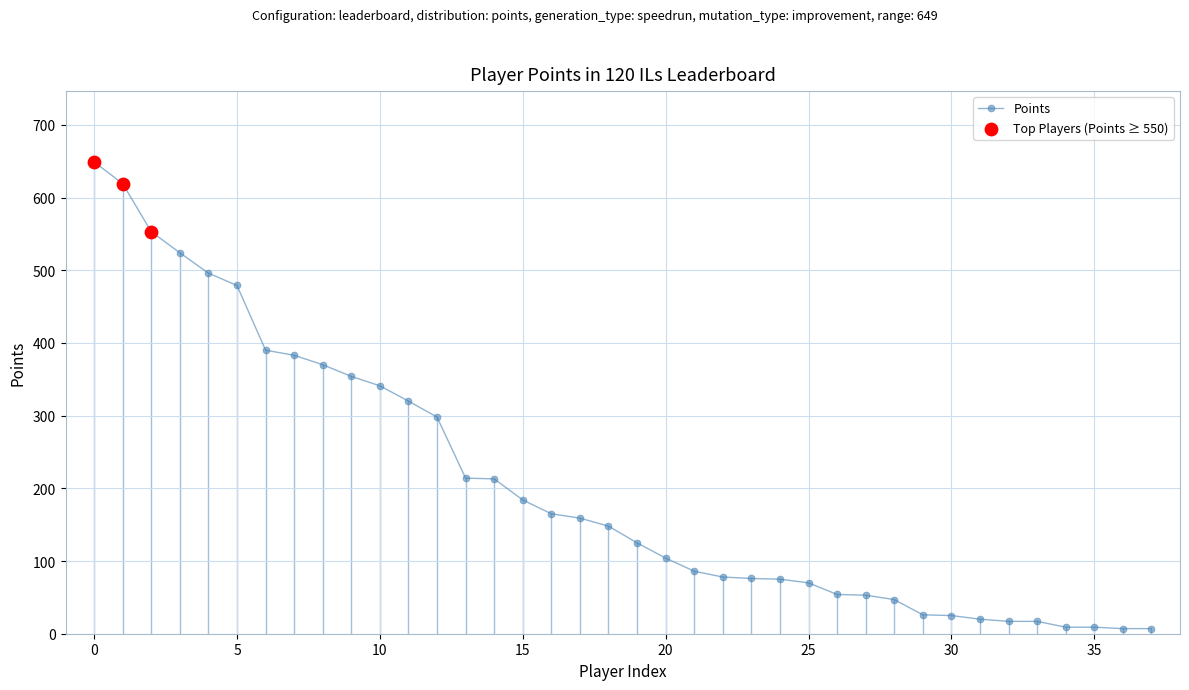

What is the maximum value shown in the chart?

649